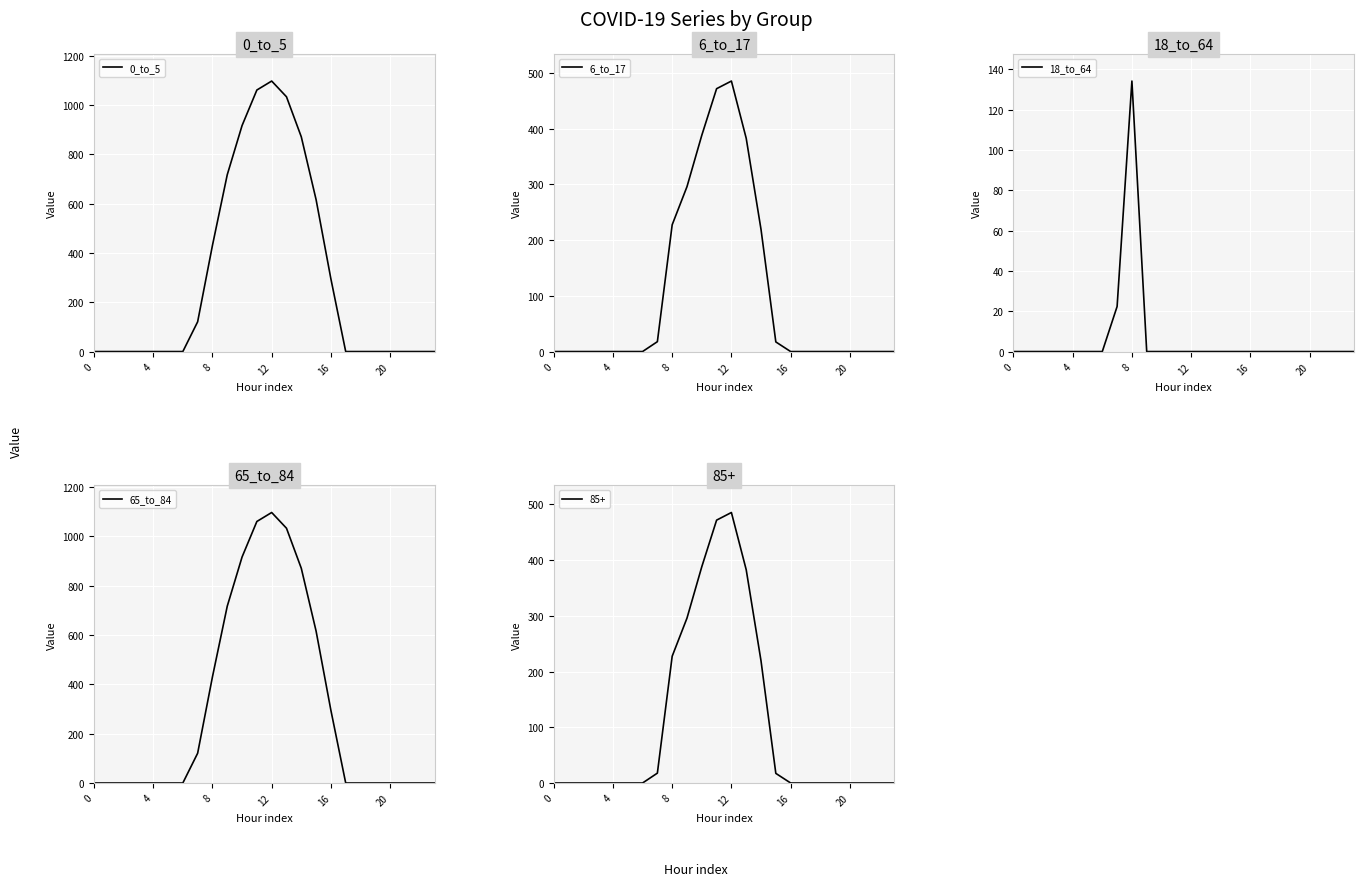

True or false: 6_to_17 has a value of 485.4 at 12.

True